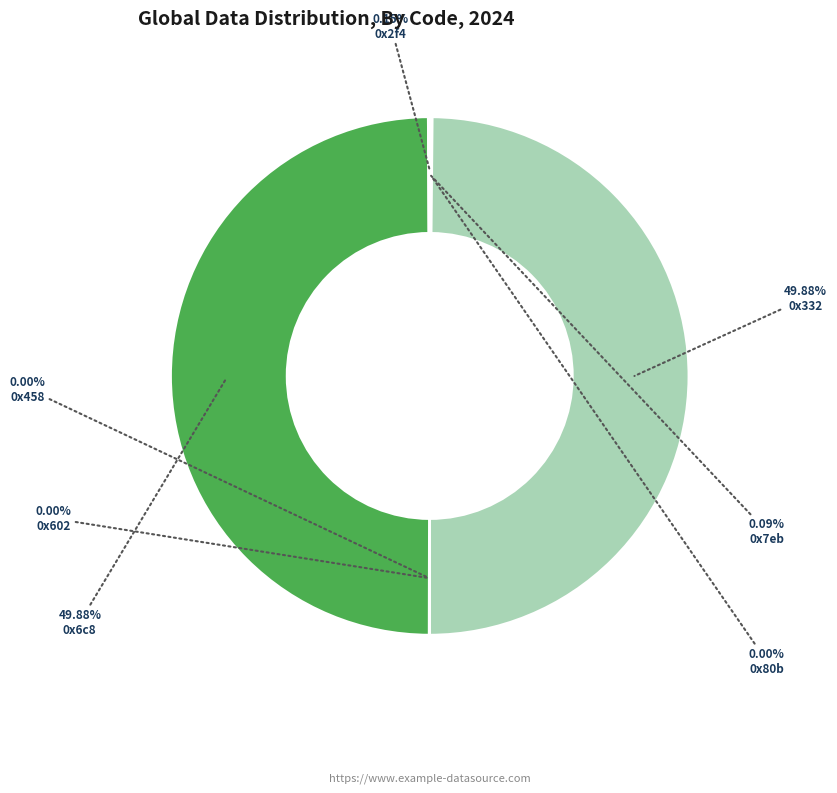

Count the number of slices in the pie.

7